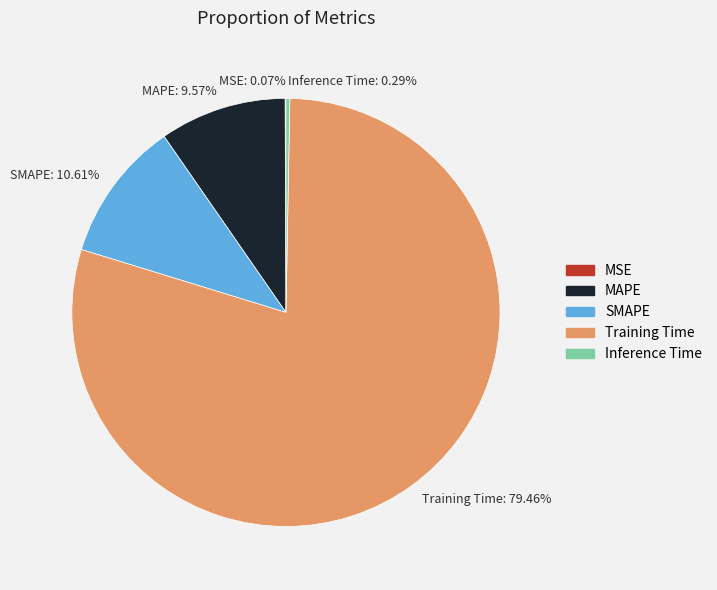

What percentage is the Training Time slice, to the nearest percent?

79%